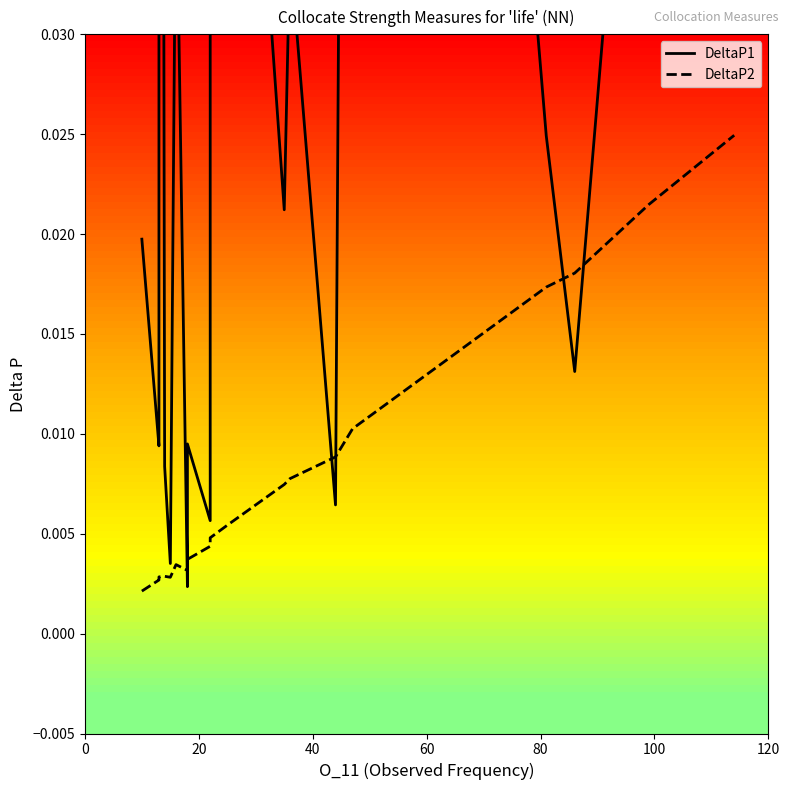

How many intersections are there between DeltaP1 and DeltaP2?

6